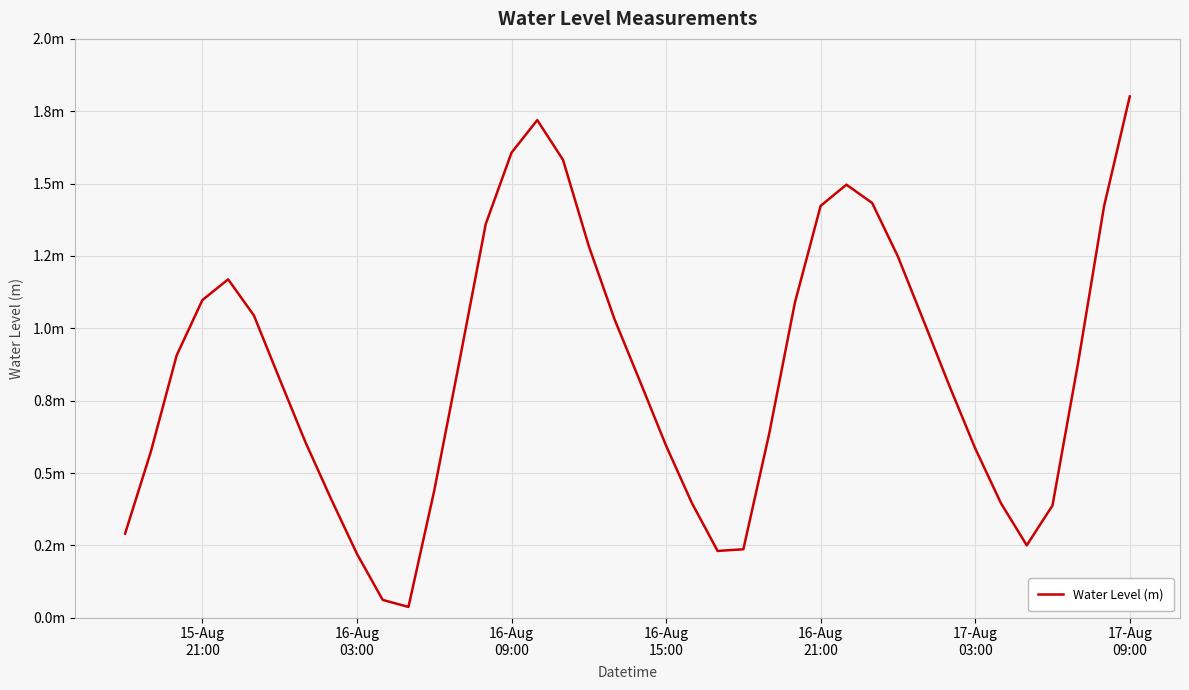

What is the value of the 37th point from the left?

0.4